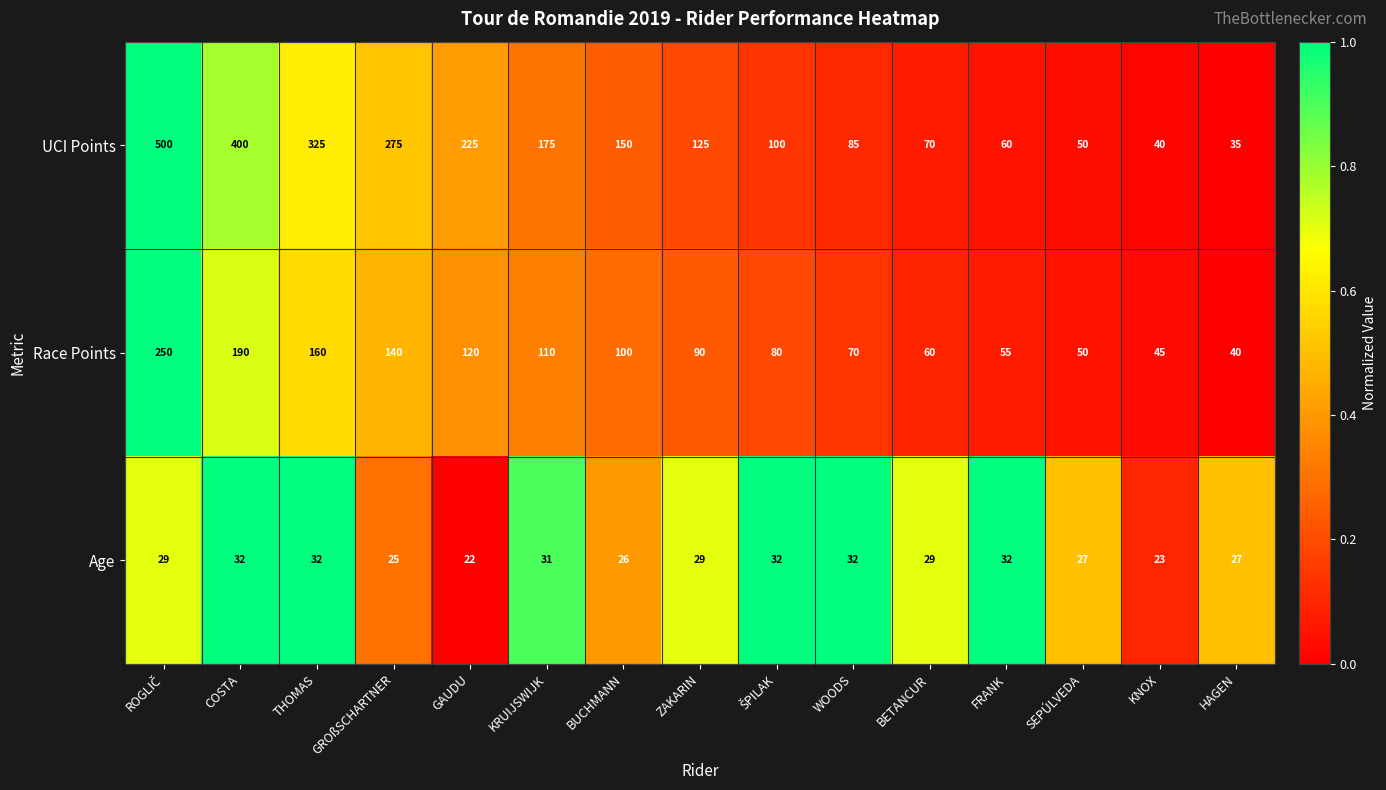

At how many categories does at least one series exceed 239?

4